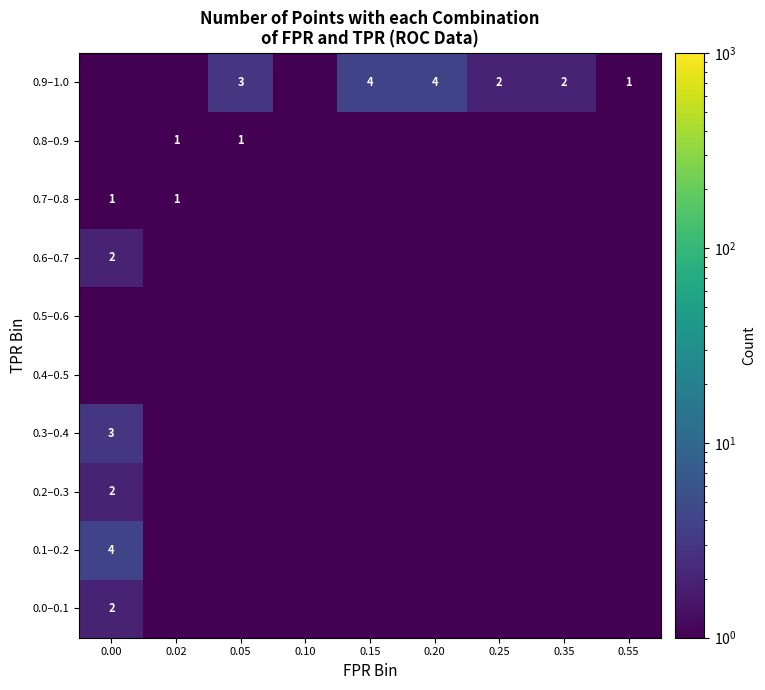

Is it true that 0.7–0.8 equals 1.5 at 0.00?

False